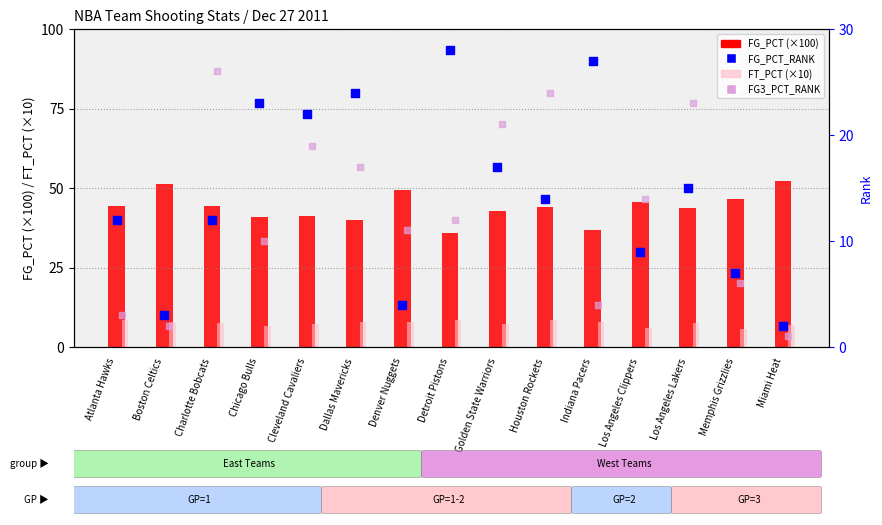

Which series contains the highest Y value?

FG_PCT (×100)